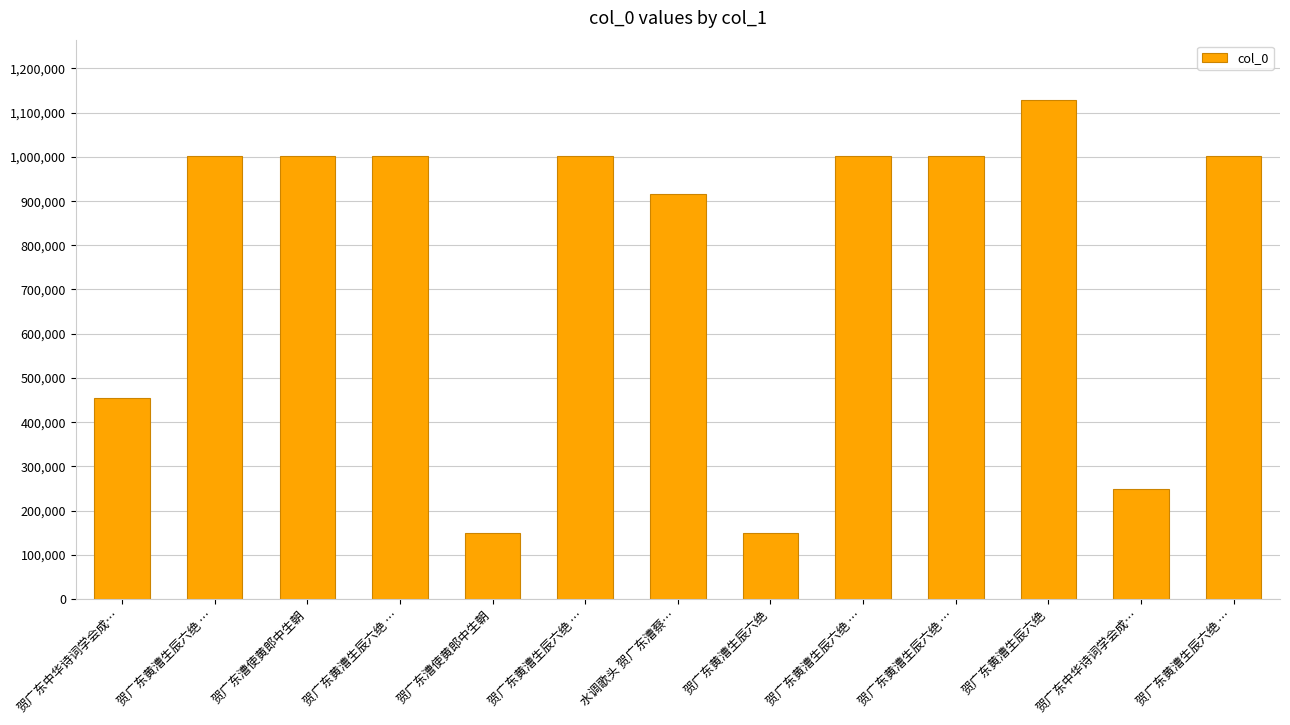

How many data points are less than 1001366?

6